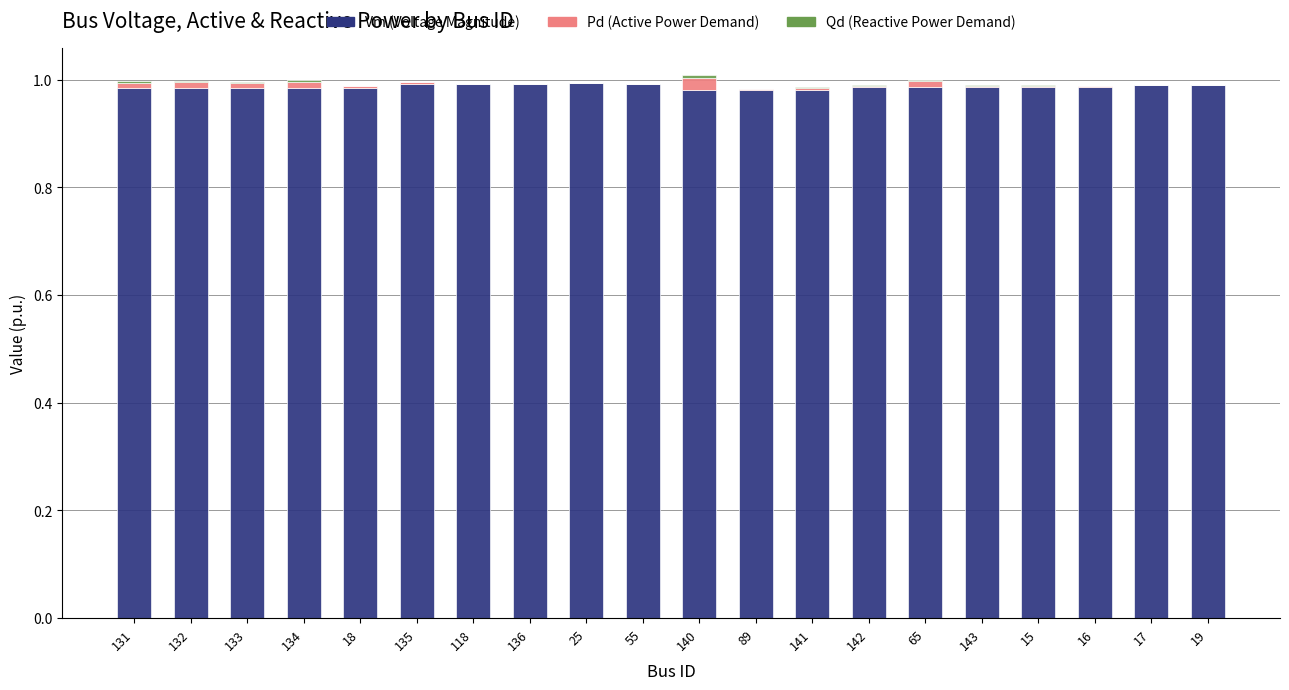

At which category is the sum across all series the highest?

140